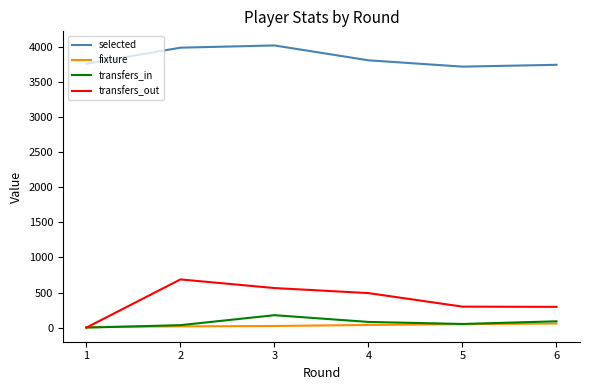

The value of selected at 4 is 6328. True or false?

False